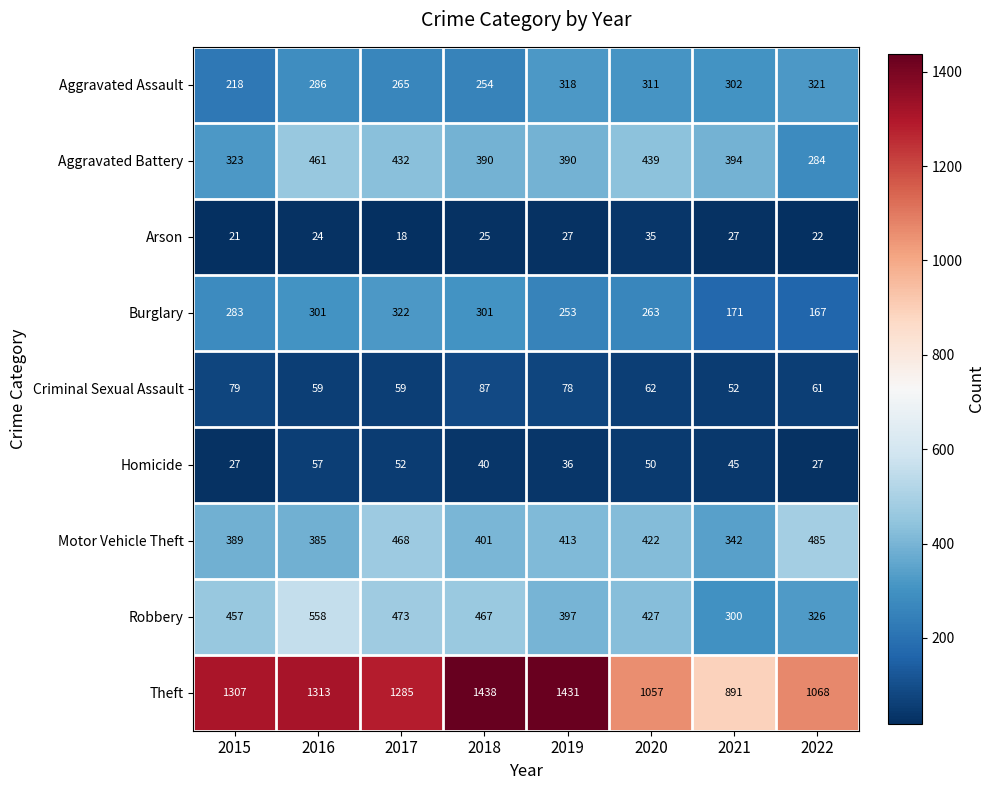

What is the difference between the second highest and second lowest values in the Burglary series?

130